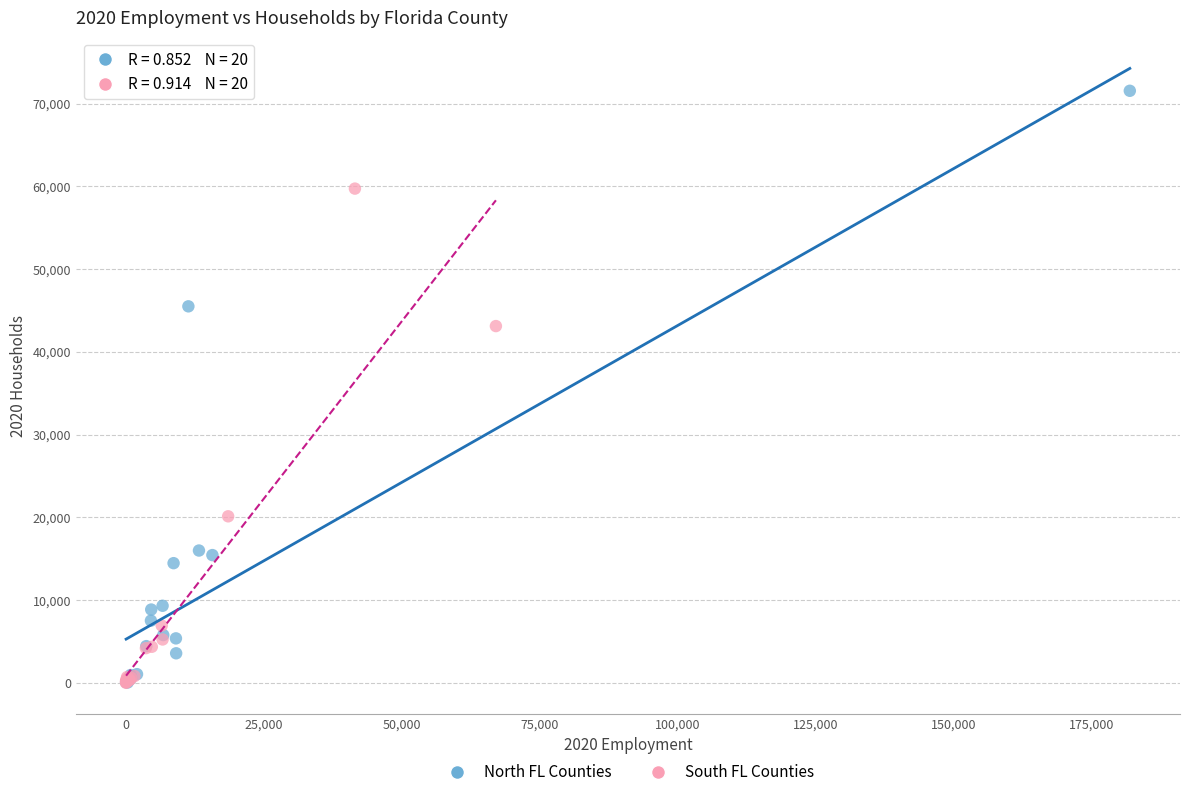

Which series contains the highest Y value?

North FL Counties